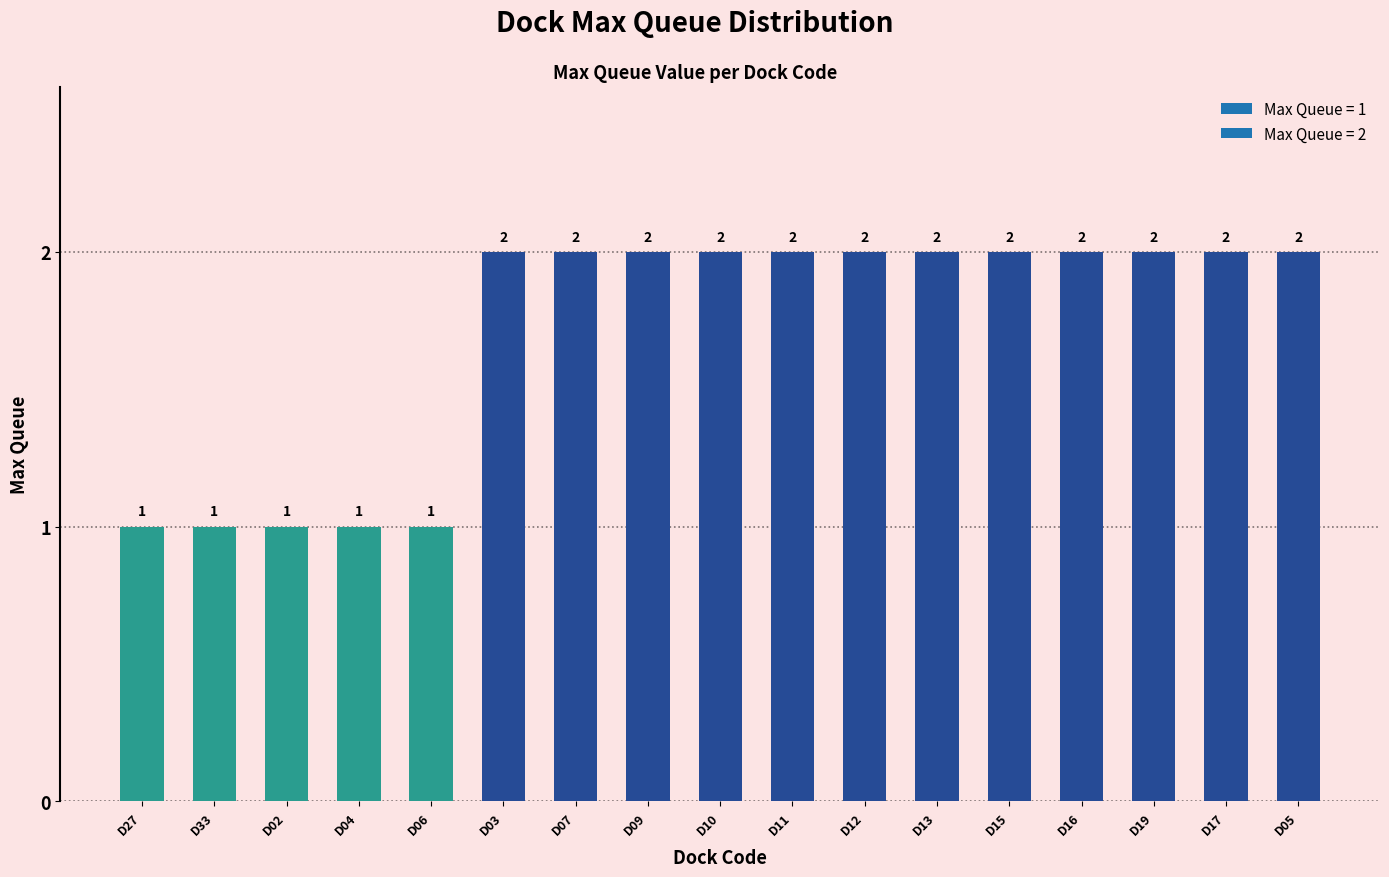

True or false: the data shows 3 at D11.

False